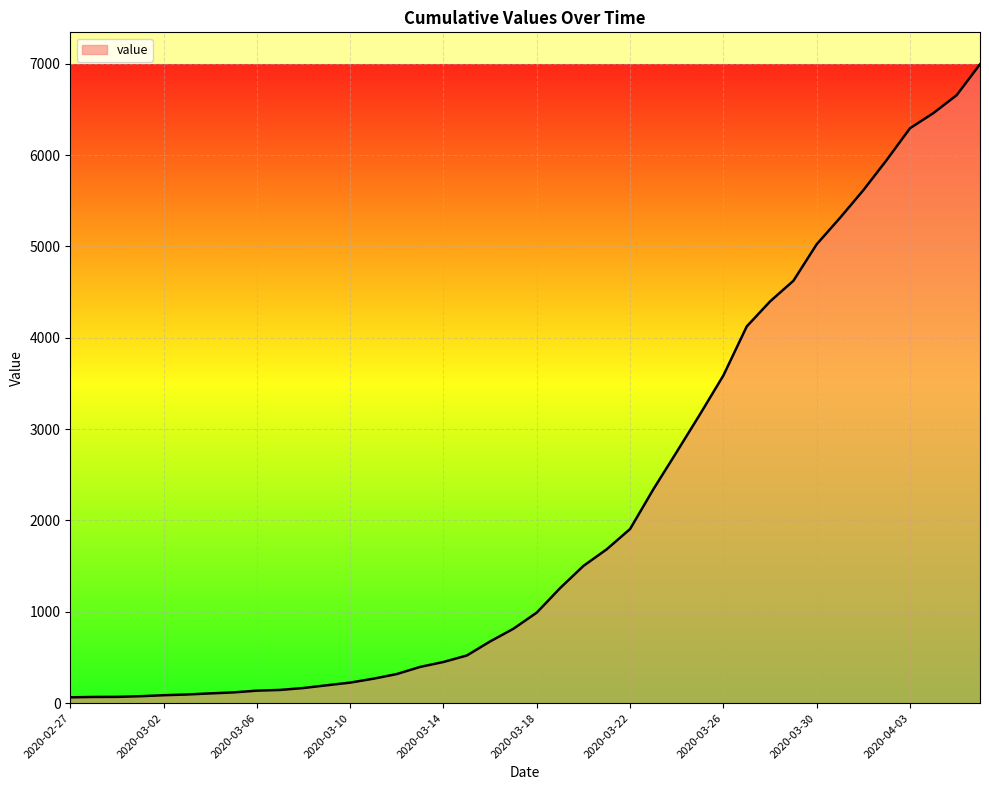

What is the difference between the maximum and minimum values?

6930